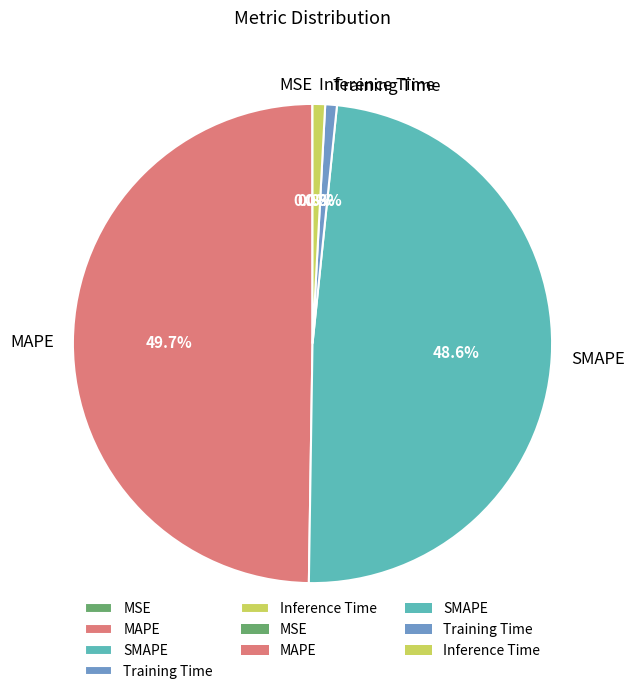

Does Inference Time represent more than half of the total?

No